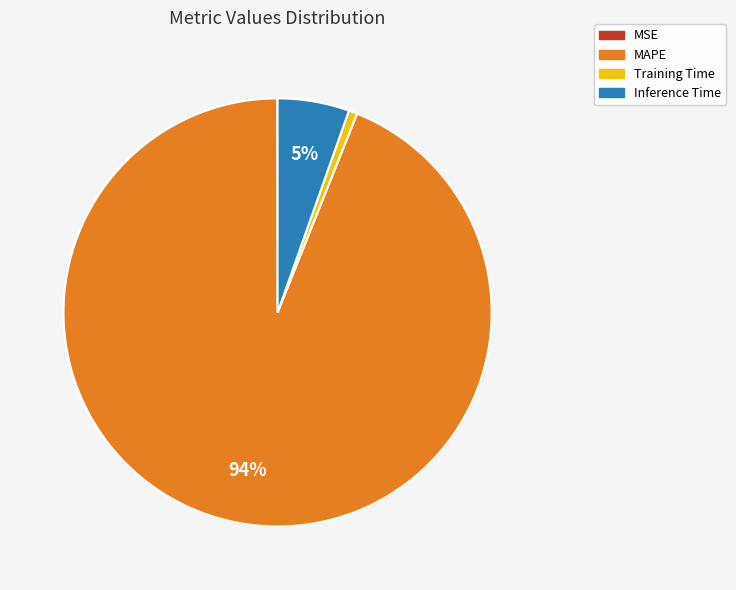

Which slice is the largest?

MAPE